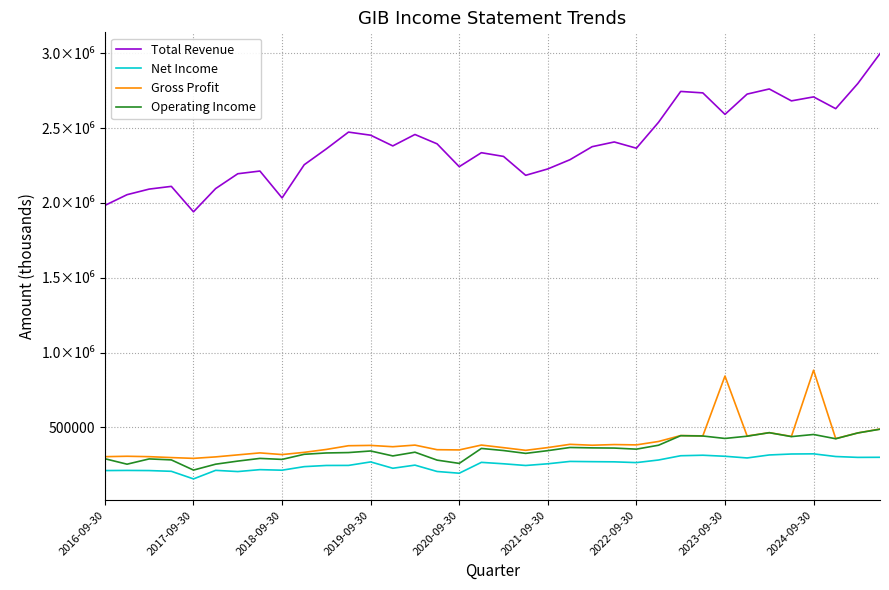

What are all the series names shown in the legend?

Total Revenue, Net Income, Gross Profit, Operating Income